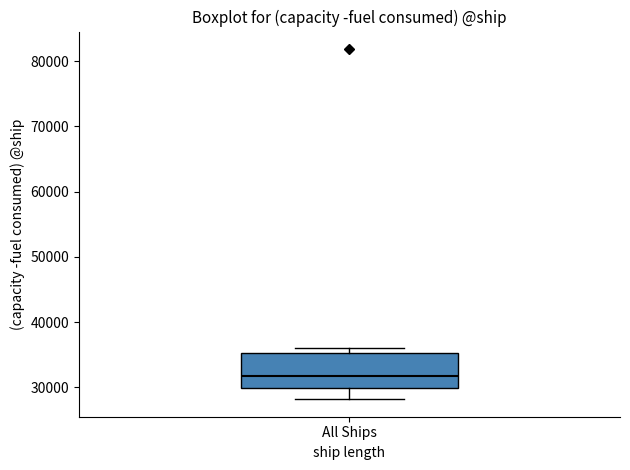

Where does the lower whisker of the box for All Ships end on the y-axis? The values are not printed on the chart, so give them approximately, as read against the axis.

28000